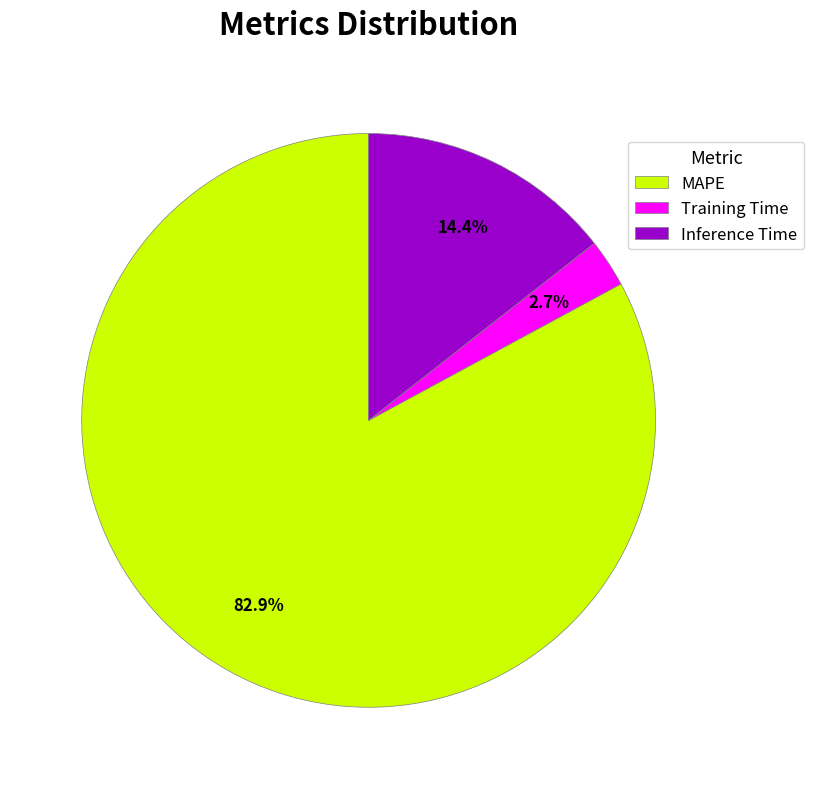

Approximately how many times larger is the value at Inference Time compared to MAPE?

0.2